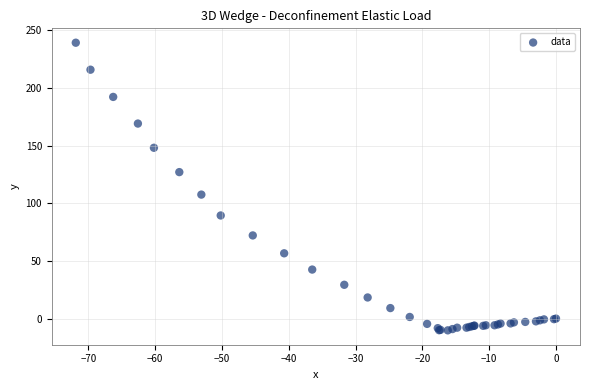

What Y value in the scatter plot is closest to 114?

107.5